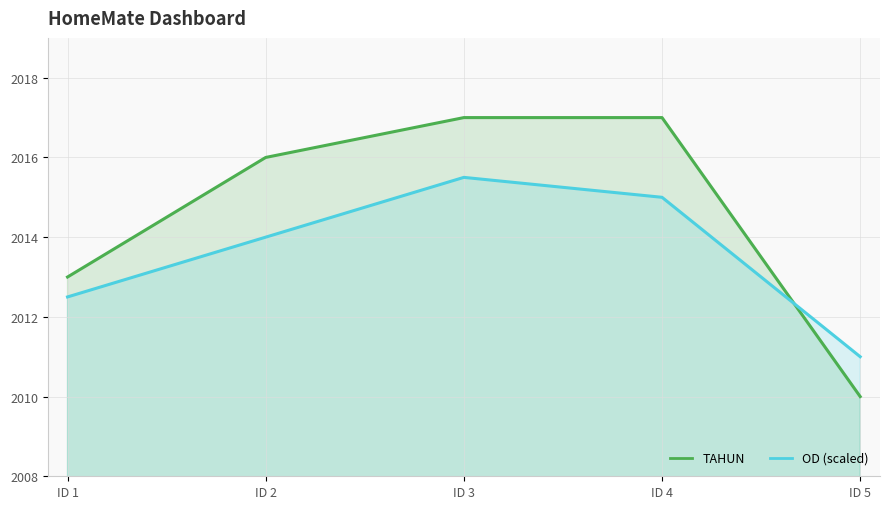

Count the TAHUN values in the range 2013 to 2017.

4